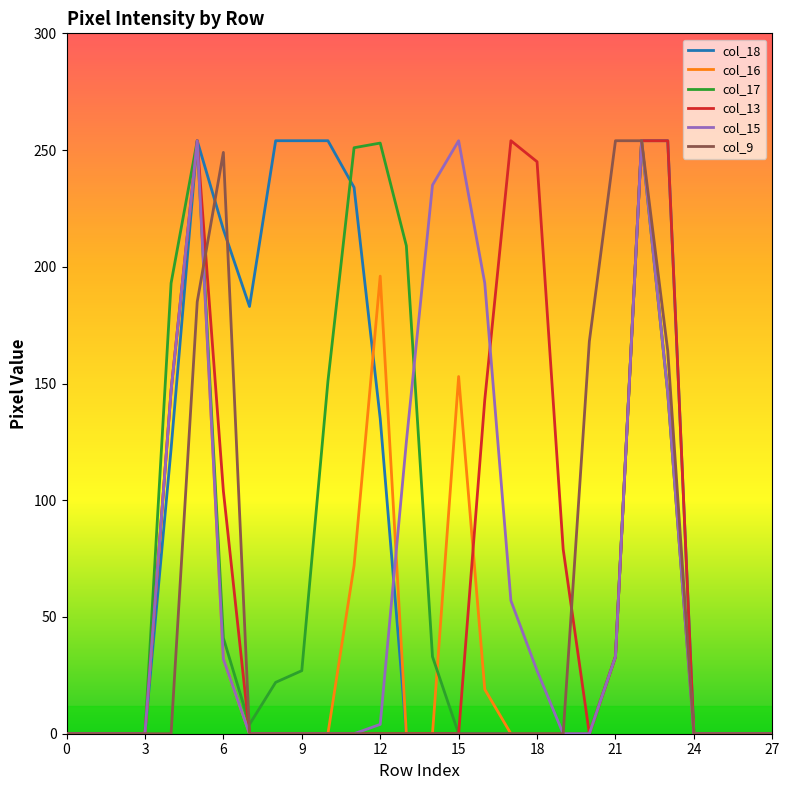

Which series has the largest total across all categories?

col_18